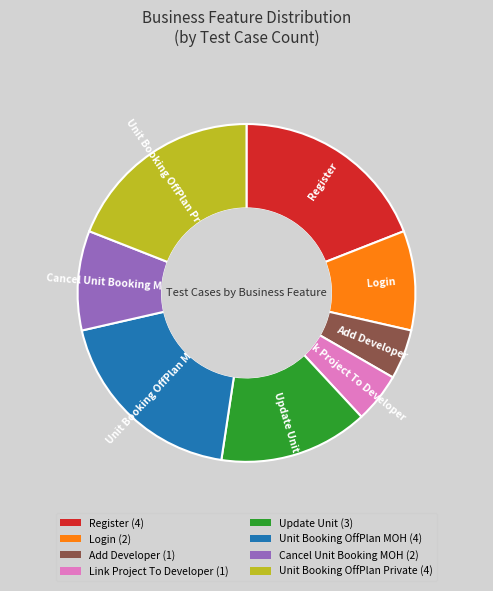

Is it true that Unit Booking OffPlan Private is 19% of the pie?

True